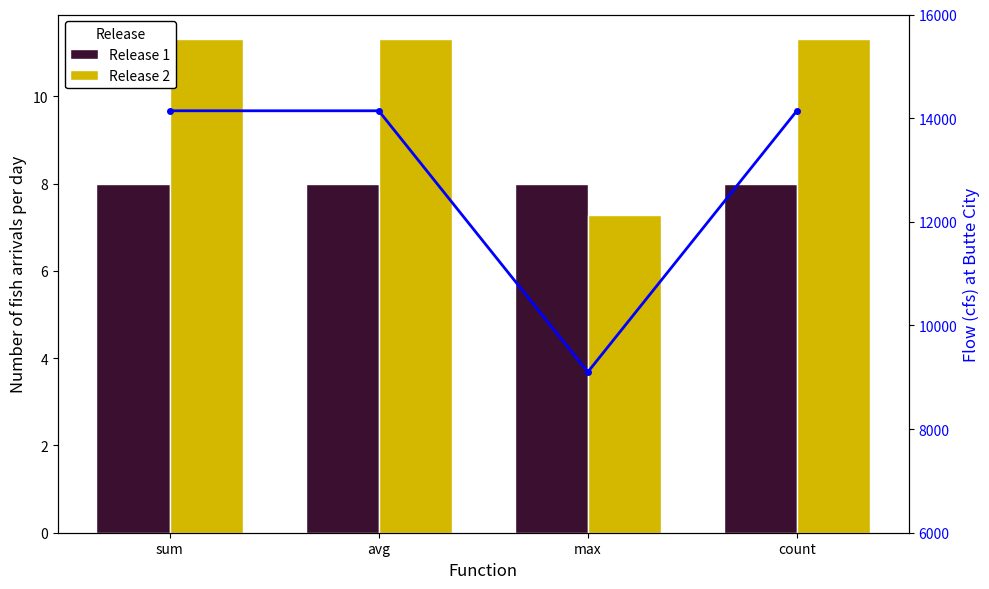

What is the approximate value of Release 1 at max?

8.0